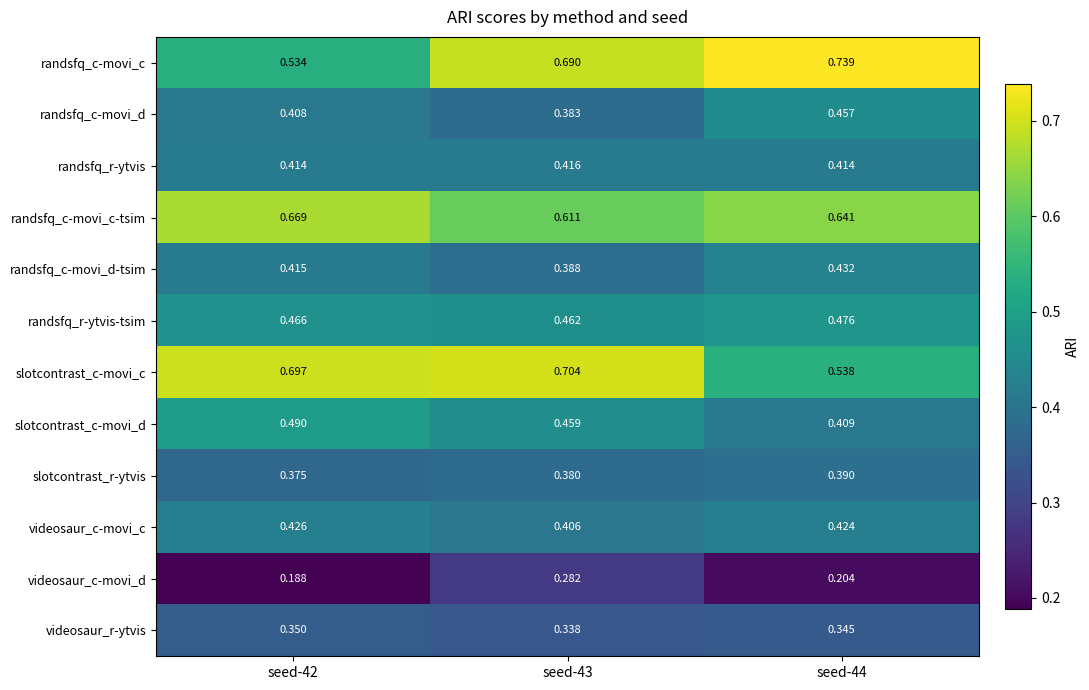

Is the value of videosaur_r-ytvis at seed-43 greater than the value of videosaur_c-movi_c at seed-42?

No